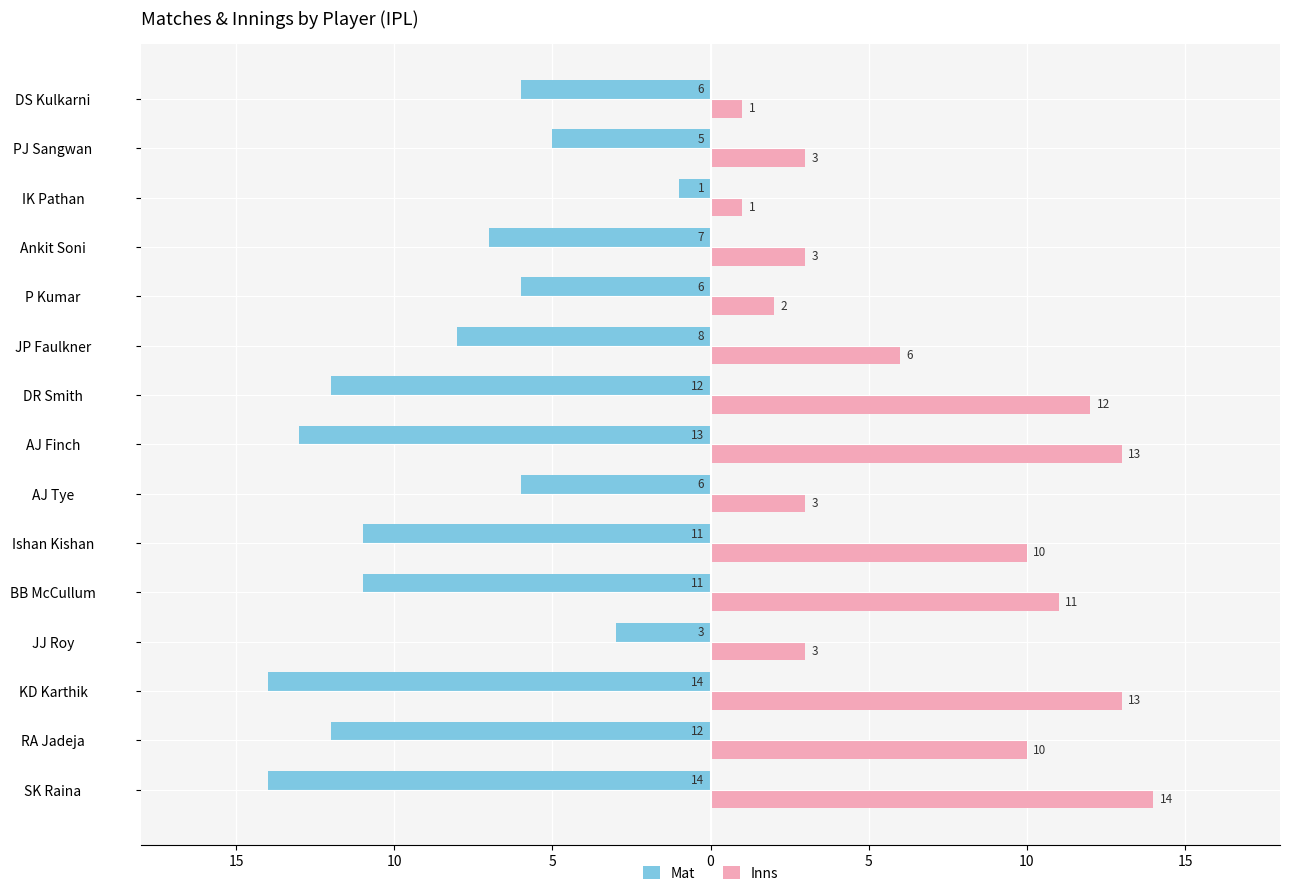

What is the sum of all Inns values?

105